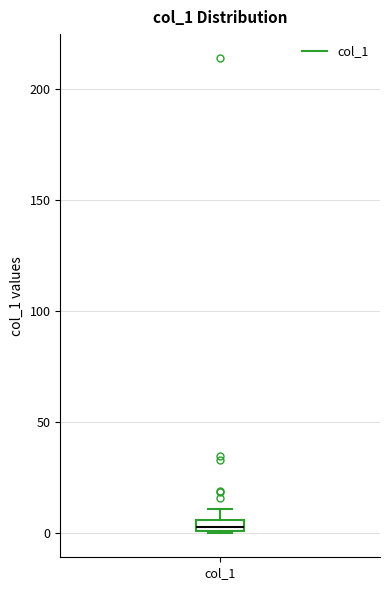

Where is the lower edge of the box for col_1 on the y-axis? The values are not printed on the chart, so give them approximately, as read against the axis.

0